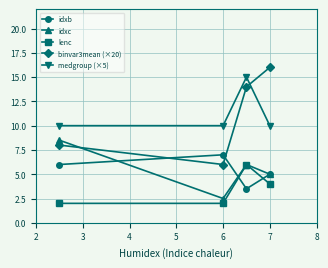

What are all the series names shown in the legend?

idxb, idxc, lenc, binvar3mean (×20), medgroup (×5)